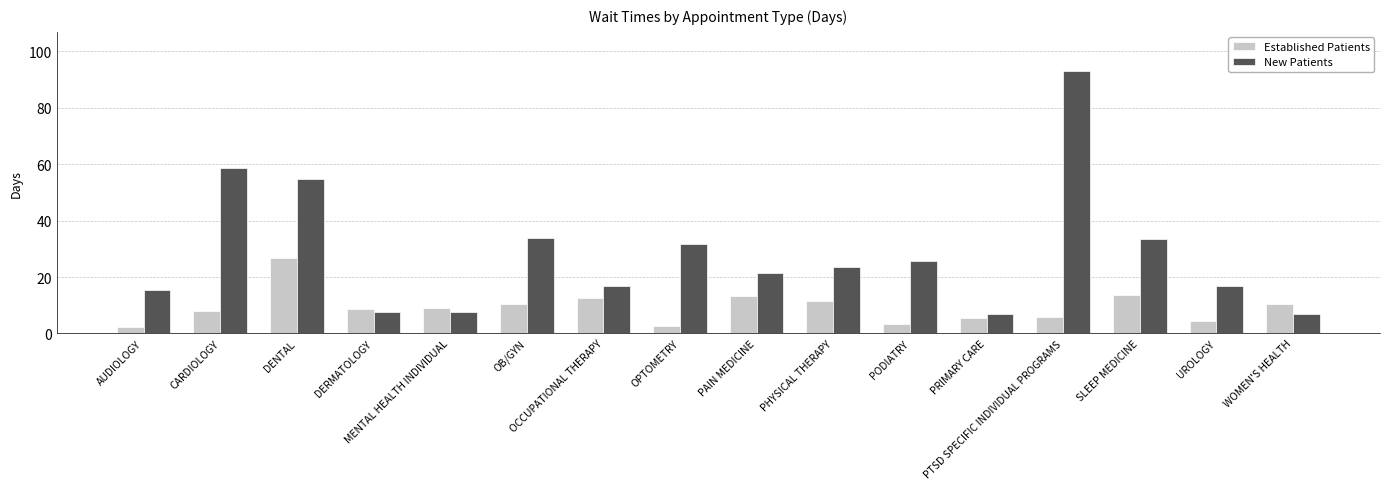

What are all the series names shown in the legend?

Established Patients, New Patients